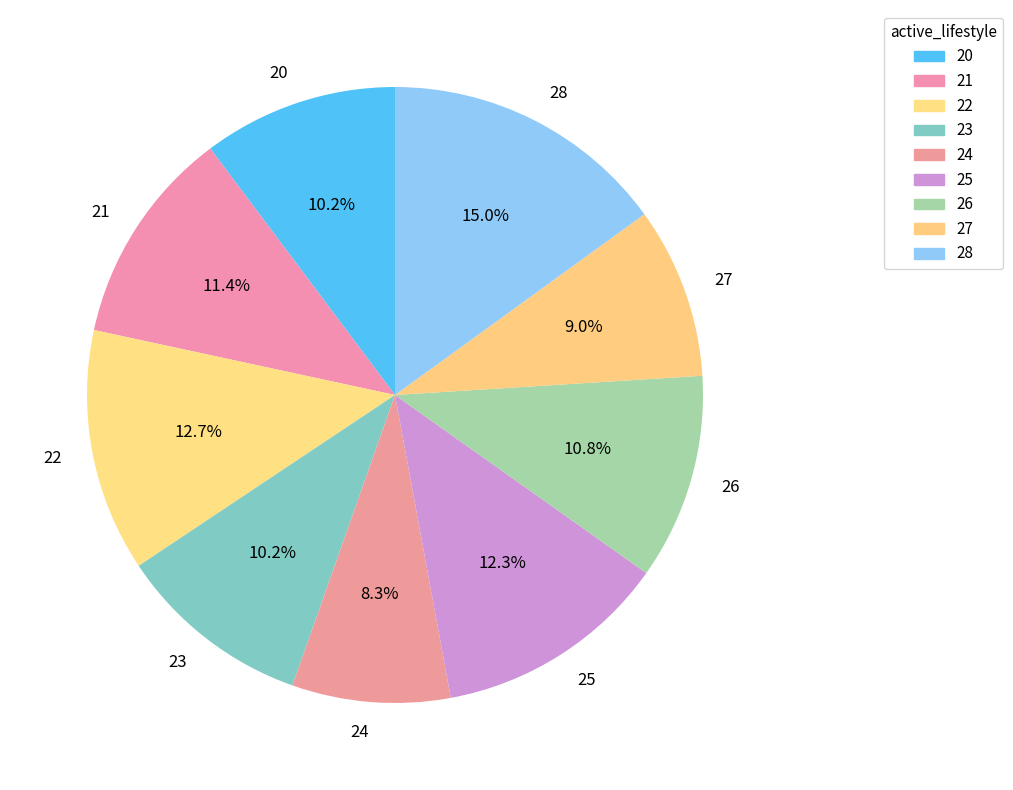

What portion of the pie excludes 24?

91.7%